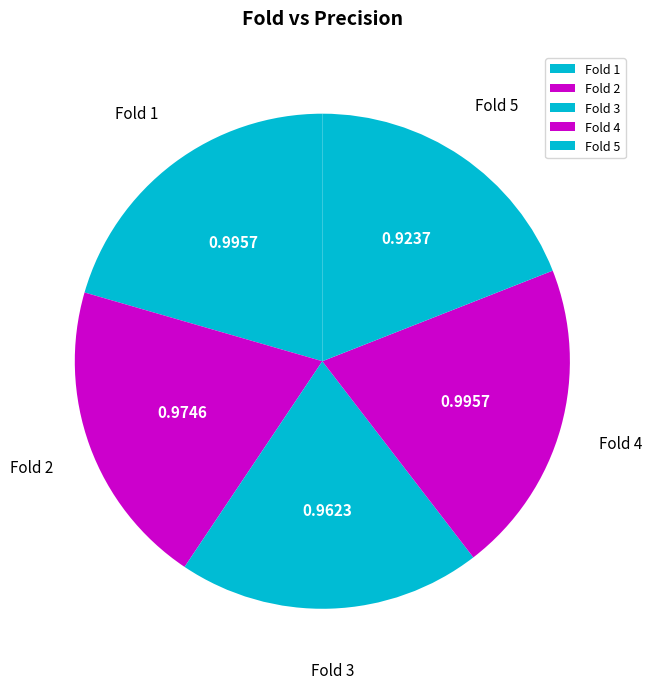

Combined, do Fold 4 and Fold 5 account for over 50%?

No